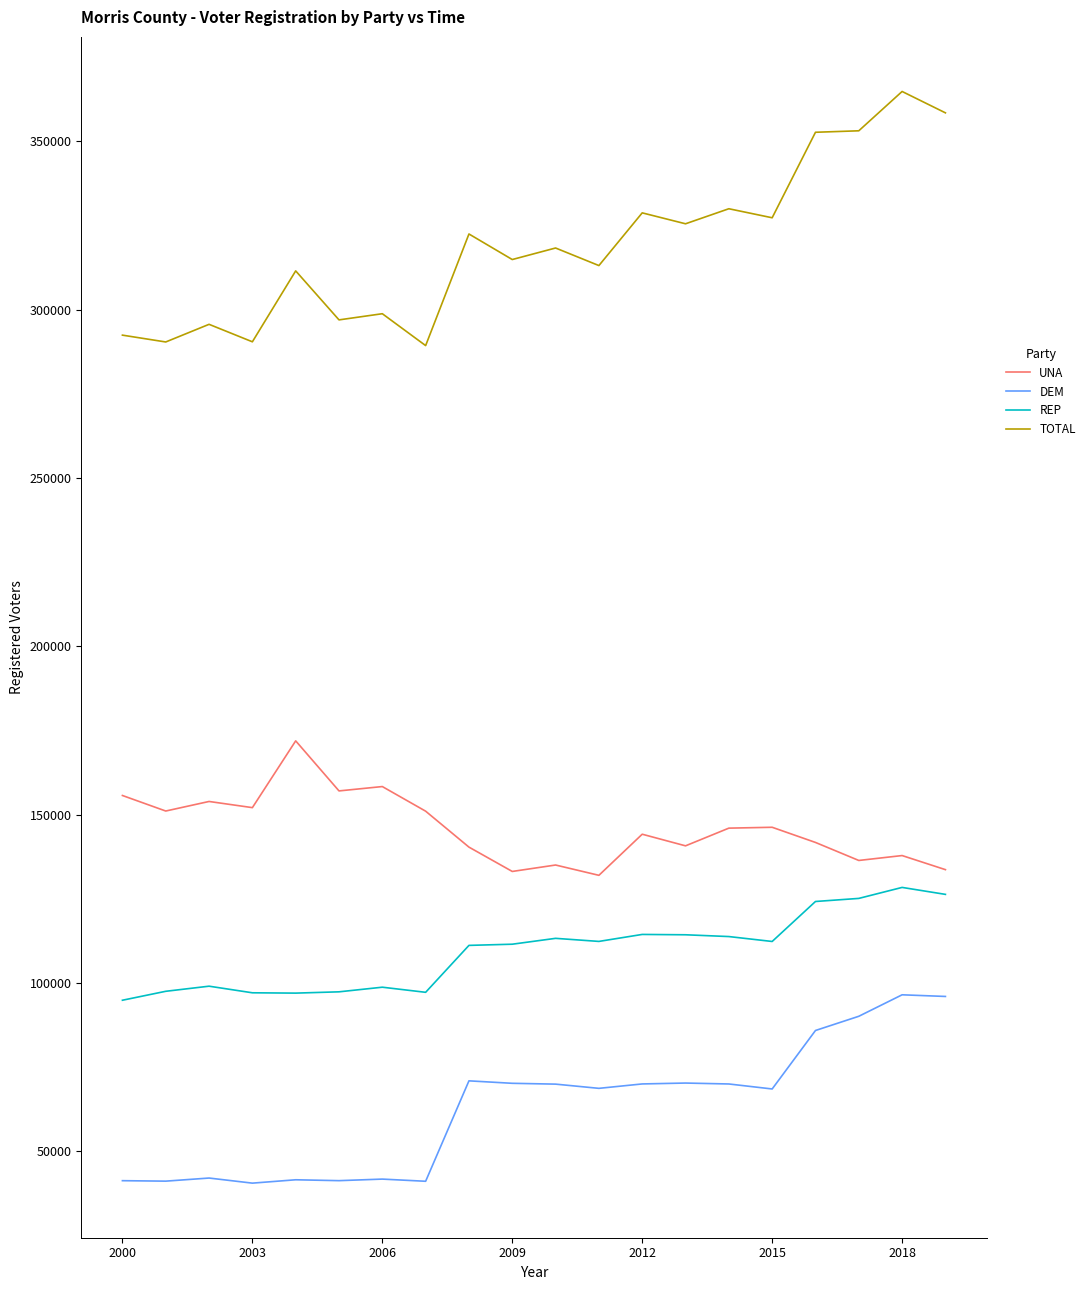

True or false: UNA and REP intersect in this chart.

False